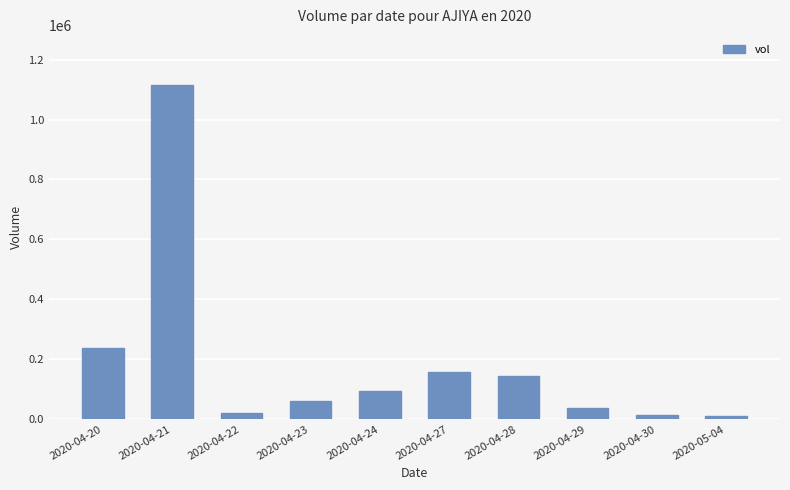

What is the change in value from 2020-04-27 to 2020-05-04?

-149000